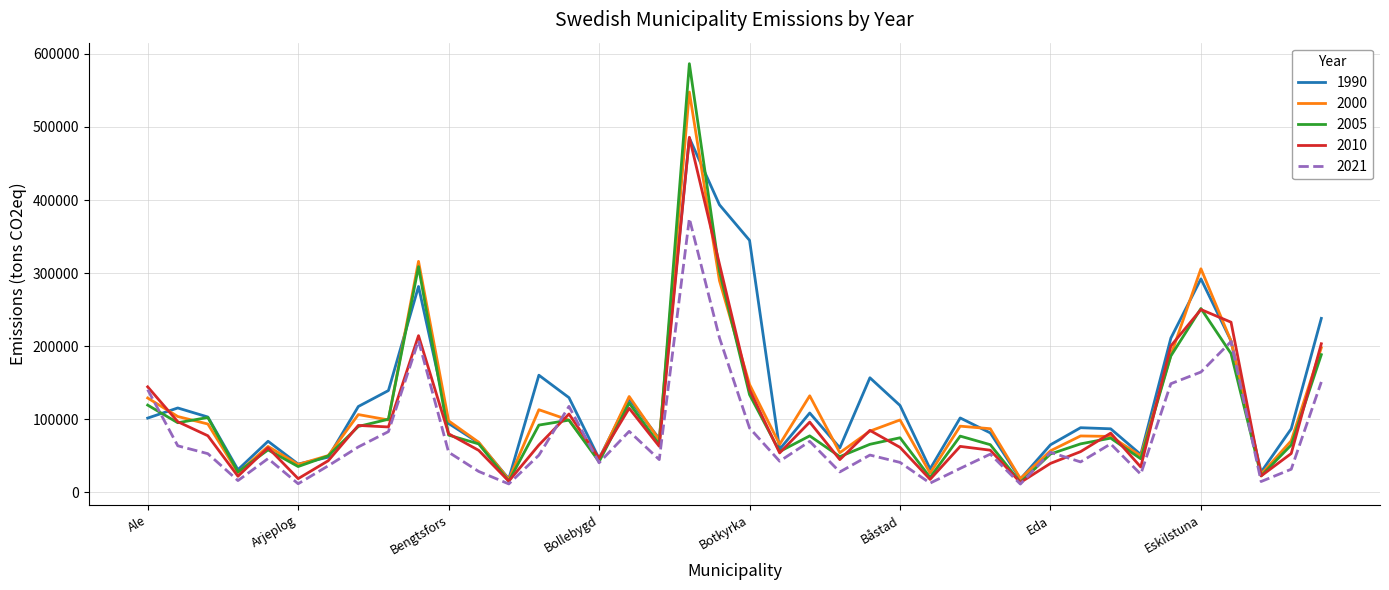

How many interior local peaks does the 2000 series have?

11